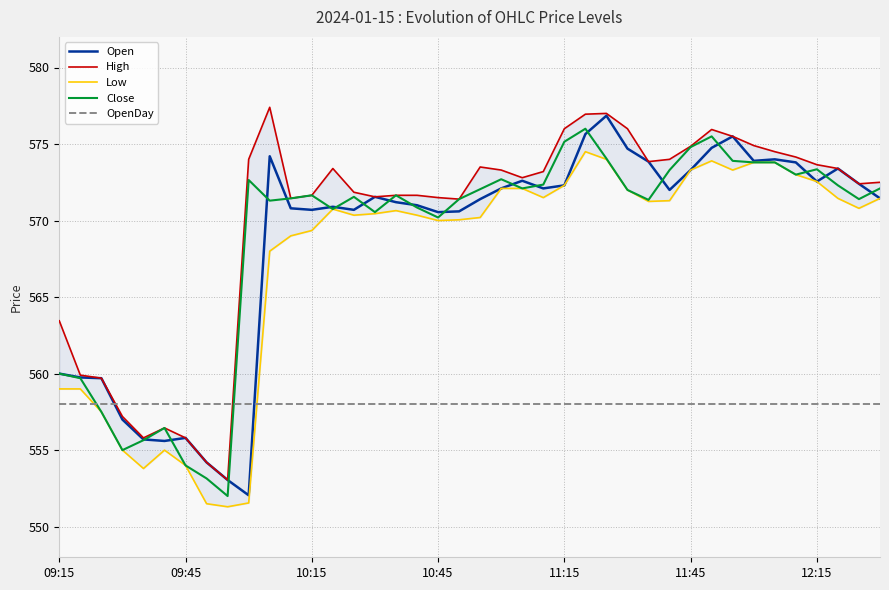

Which series has the largest total across all categories?

High